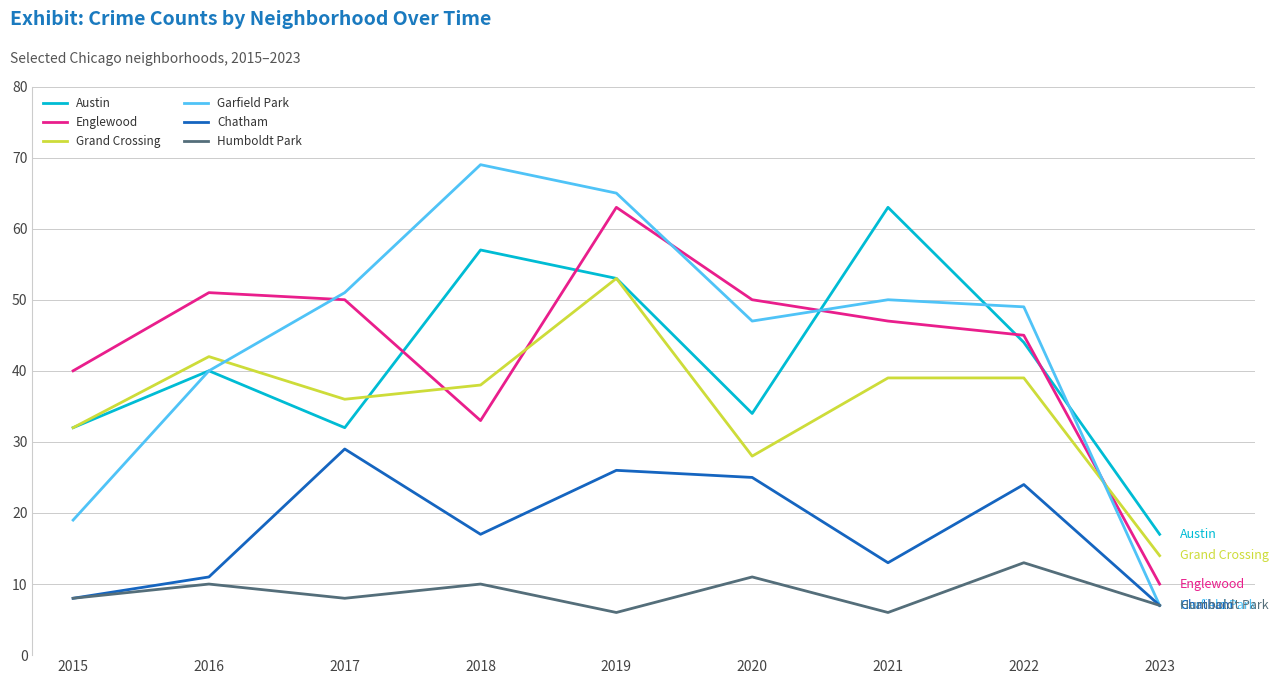

At which label does Garfield Park first exceed 49?

2017